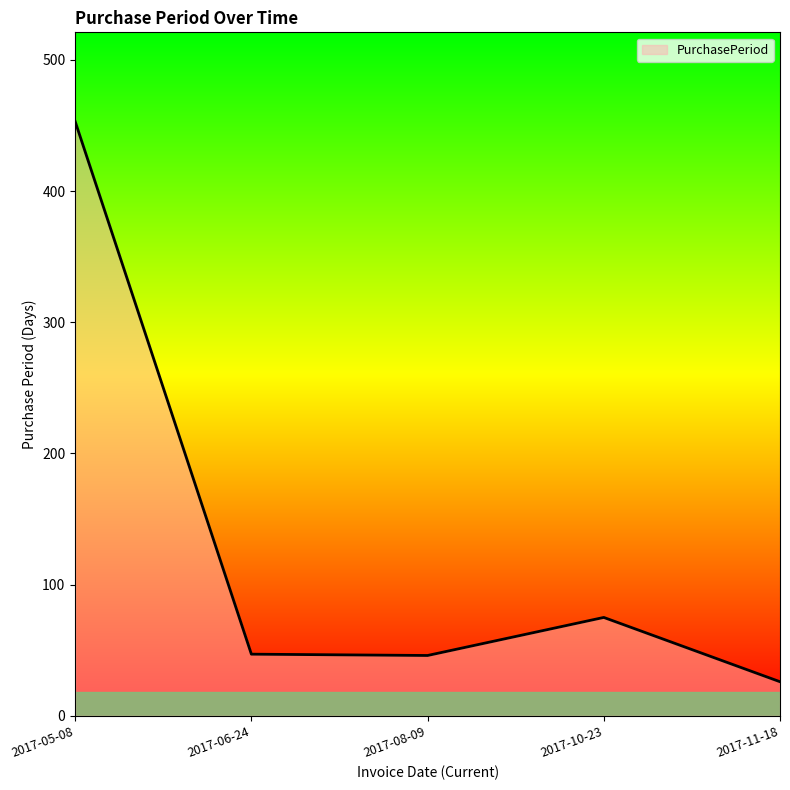

How many interior local valleys (lower than both neighbors) does the data have?

1